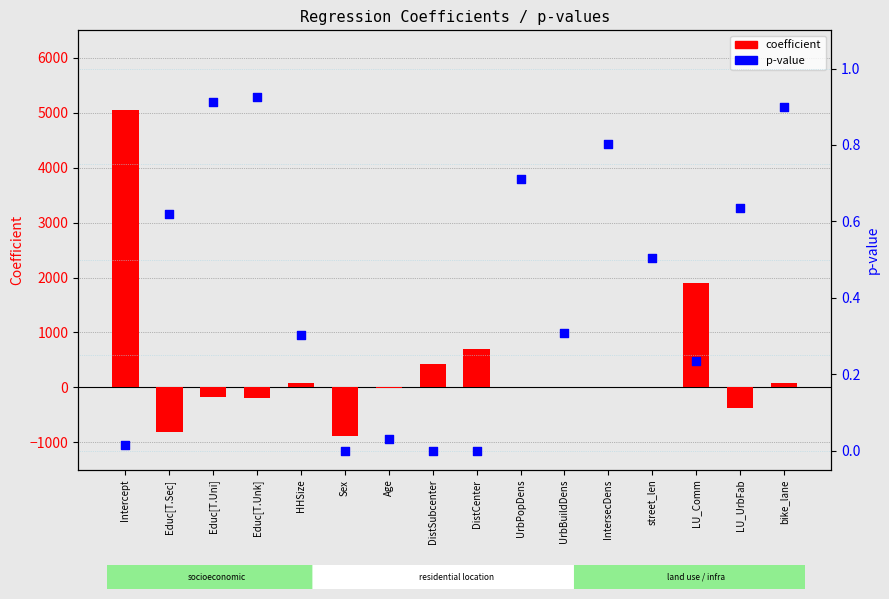

Which series has the largest total across all categories?

coefficient